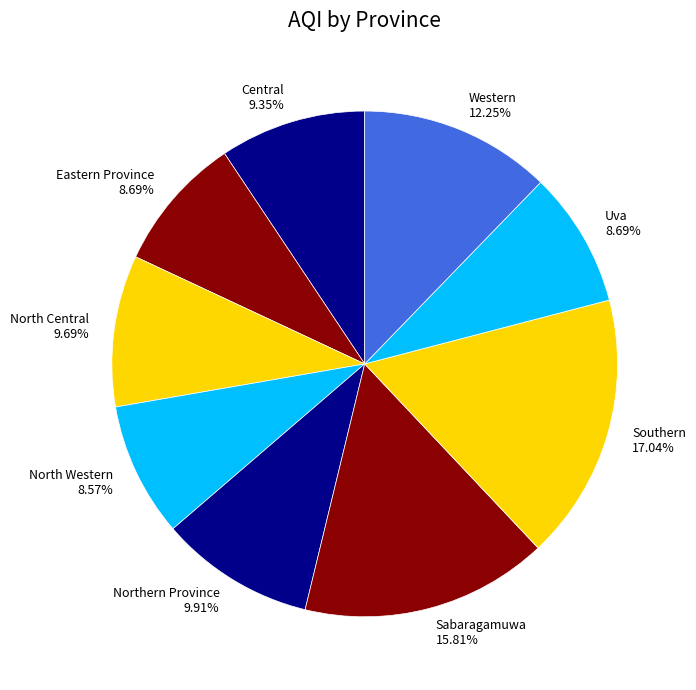

To the nearest percent, what is the difference between the largest and smallest slice percentages?

8%